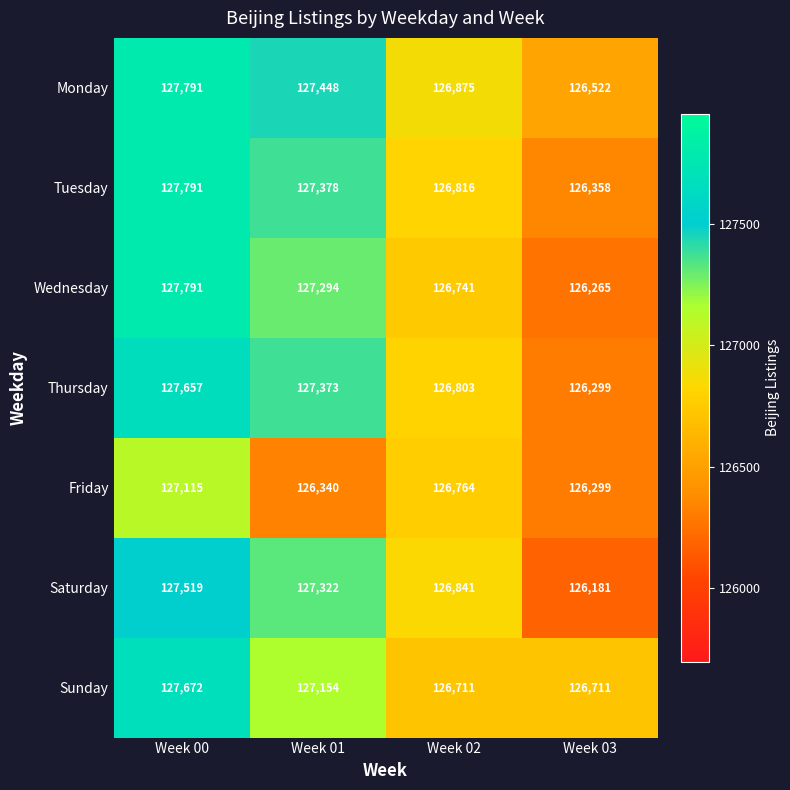

What is the minimum value shown in the chart?

126181